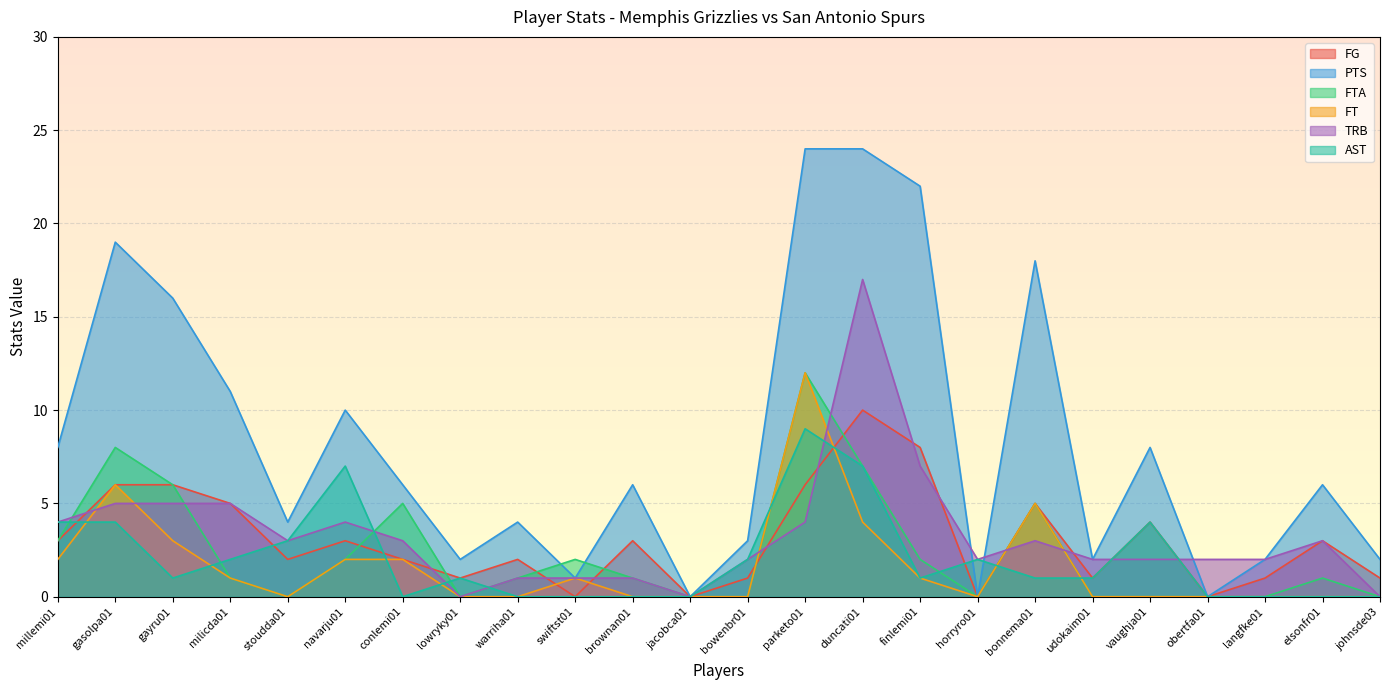

Reading right to left, extract all data points from this chart.

FG: 1	3	1	0	4	1	5	0	8	10	6	1	0	3	0	2	1	2	3	2	5	6	6	3
PTS: 2	6	2	0	8	2	18	0	22	24	24	3	0	6	1	4	2	6	10	4	11	16	19	8
FTA: 0	1	0	0	0	0	5	0	2	7	12	0	0	1	2	1	0	5	2	0	1	6	8	3
FT: 0	0	0	0	0	0	5	0	1	4	12	0	0	0	1	0	0	2	2	0	1	3	6	2
TRB: 0	3	2	2	2	2	3	2	7	17	4	2	0	1	1	1	0	3	4	3	5	5	5	4
AST: 0	0	0	0	4	1	1	2	1	7	9	2	0	0	0	0	1	0	7	3	2	1	4	4